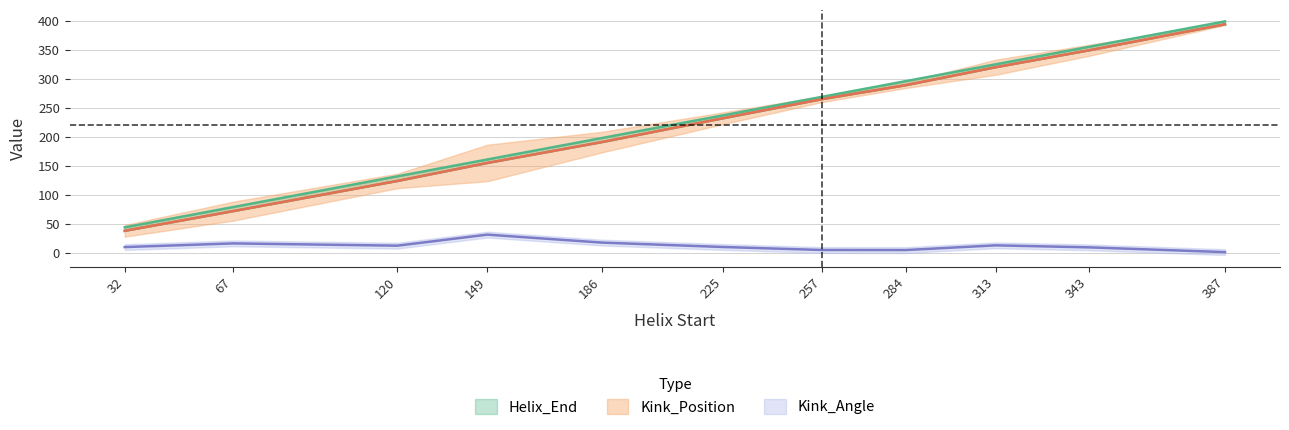

What is the value of the Kink_Position point at the 7th from the left?

265.0